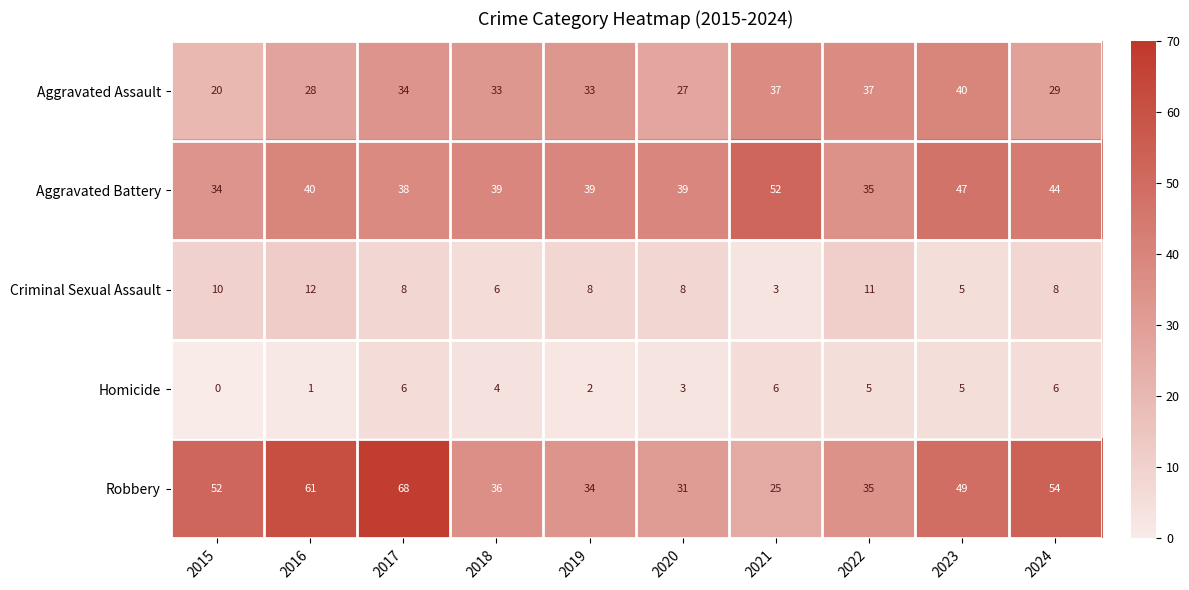

Is the value of Criminal Sexual Assault at 2021 greater than the value of Homicide at 2016?

Yes